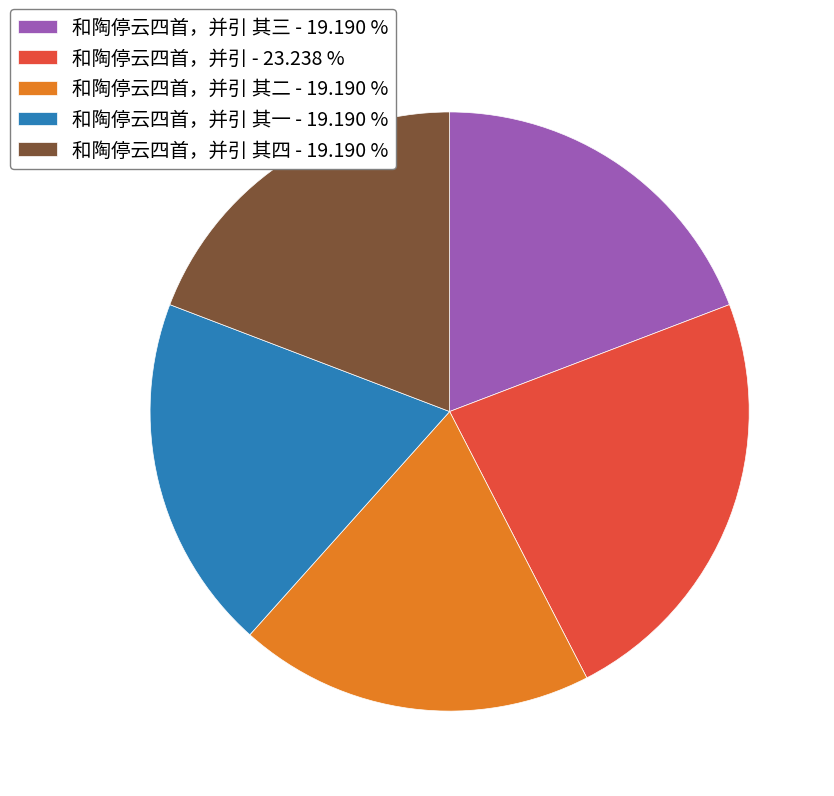

Which category has the biggest portion of the pie?

和陶停云四首，并引 - 23.238 %